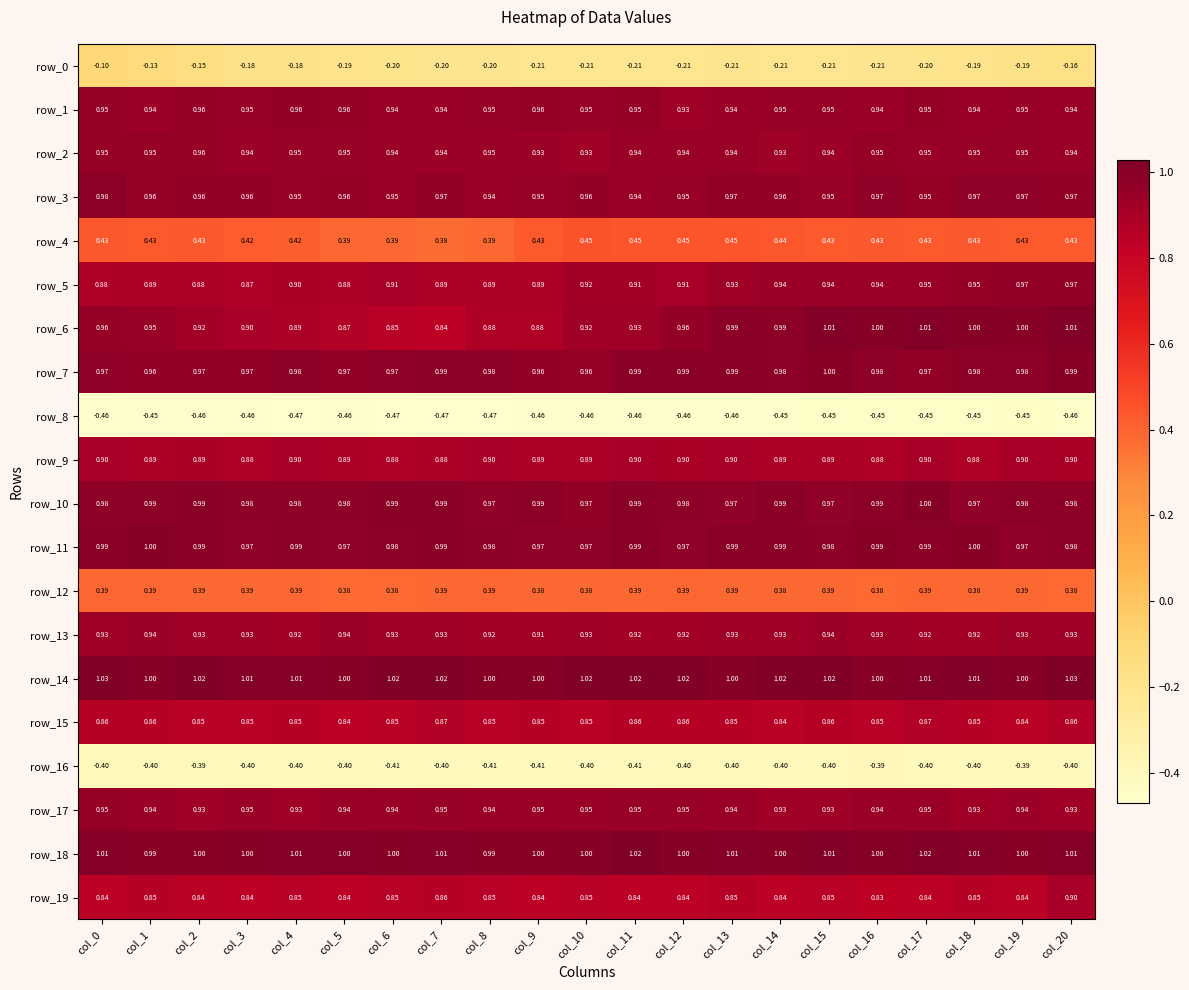

Is the value of row_11 at col_3 greater than the value of row_6 at col_11?

Yes